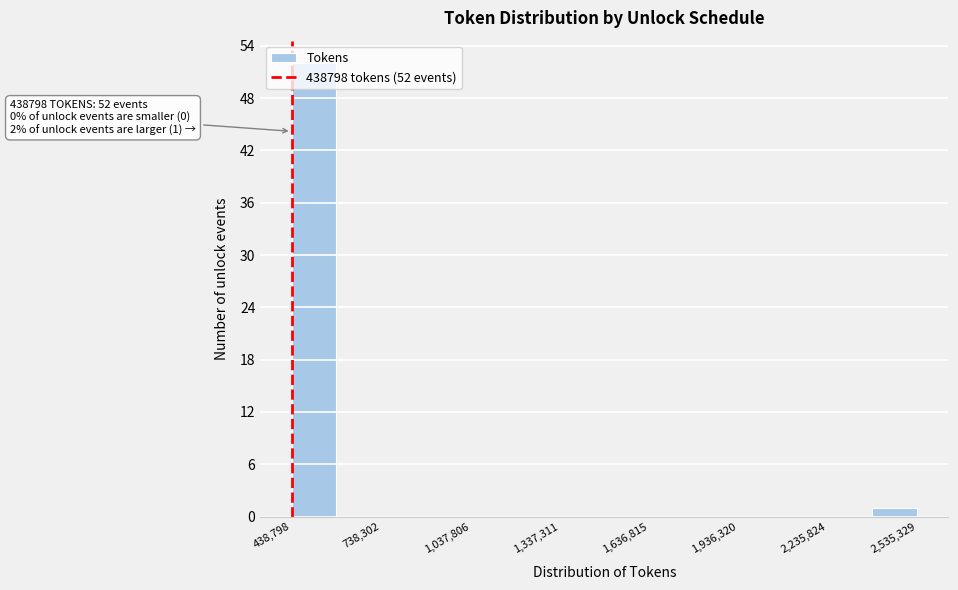

Around what value on the x-axis is the tallest bar? Give the approximate position of its centre, as read against the axis.

500000